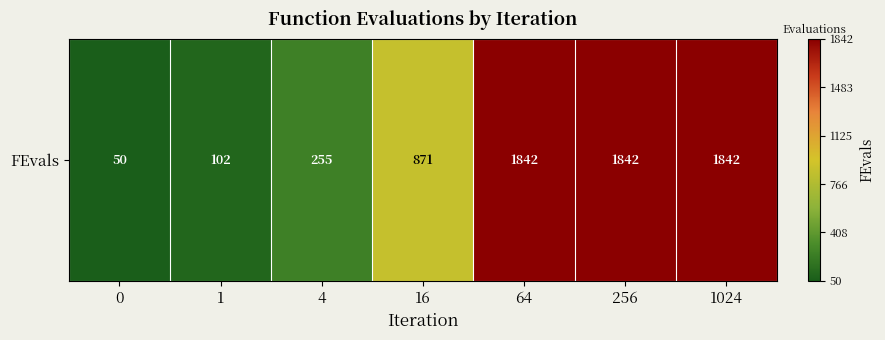

How many series are shown in this chart?

1